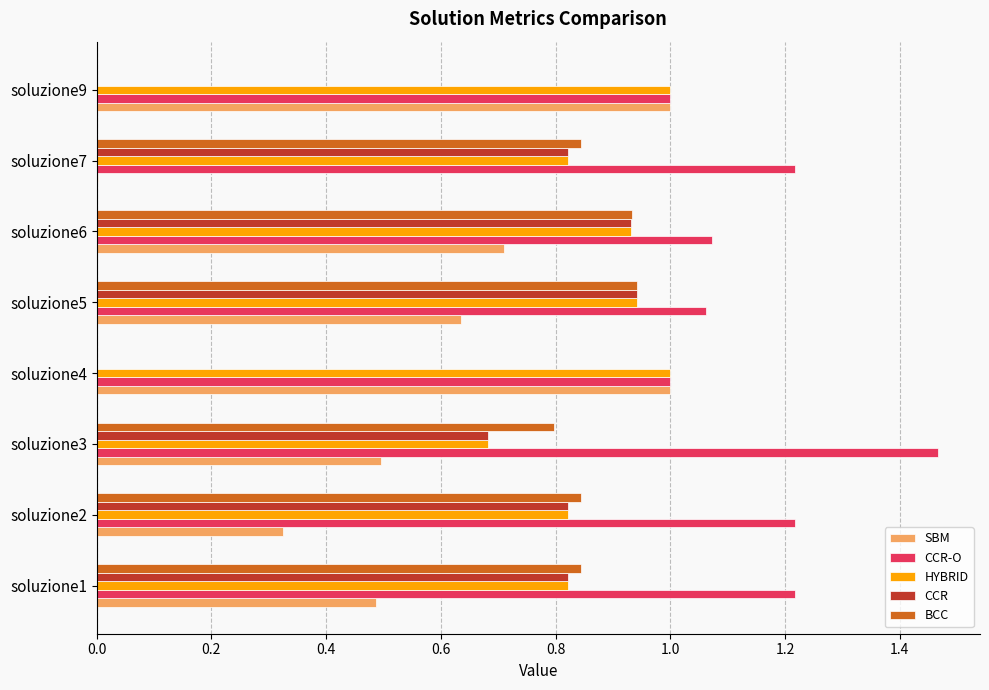

The value of BCC at soluzione4 is 0.0. True or false?

True